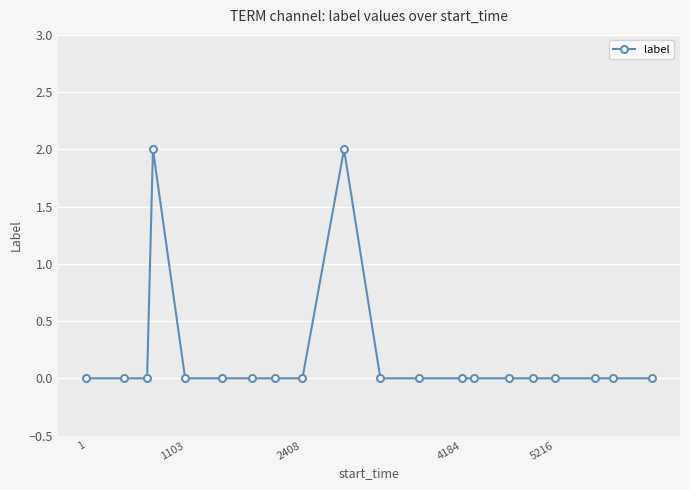

What is the sum of all values?

4